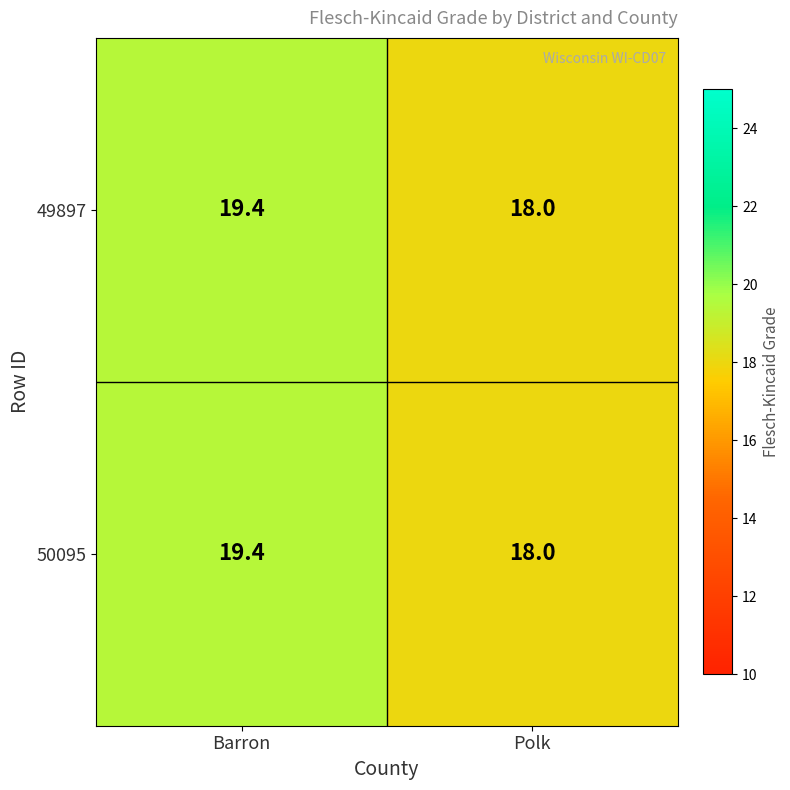

Is it true that 50095 equals 19.4 at Barron?

True